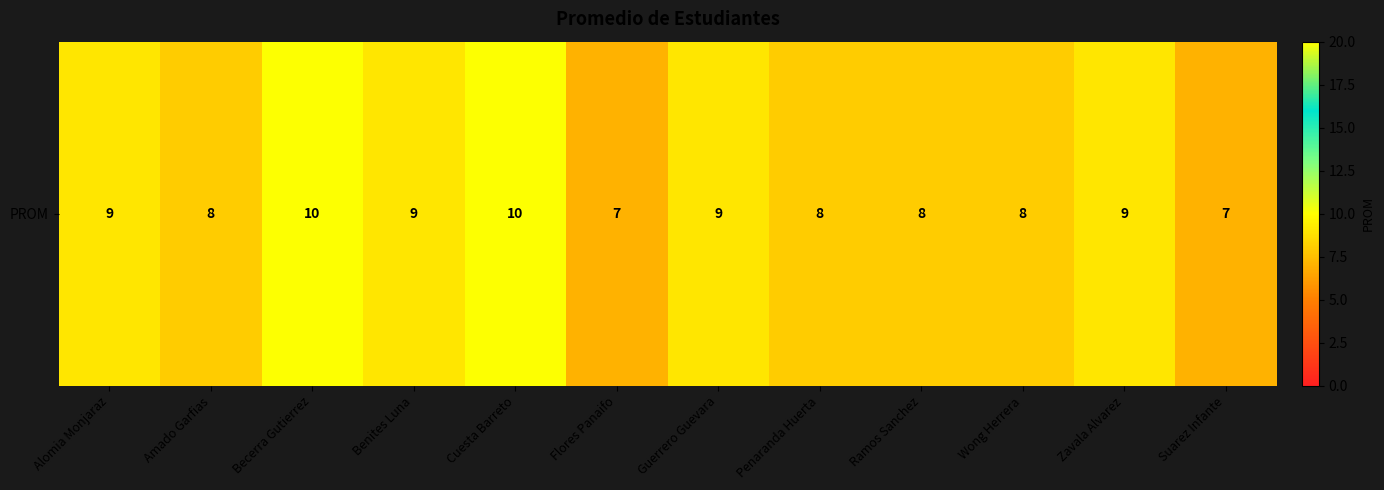

Count the values in the range 8 to 9.

8